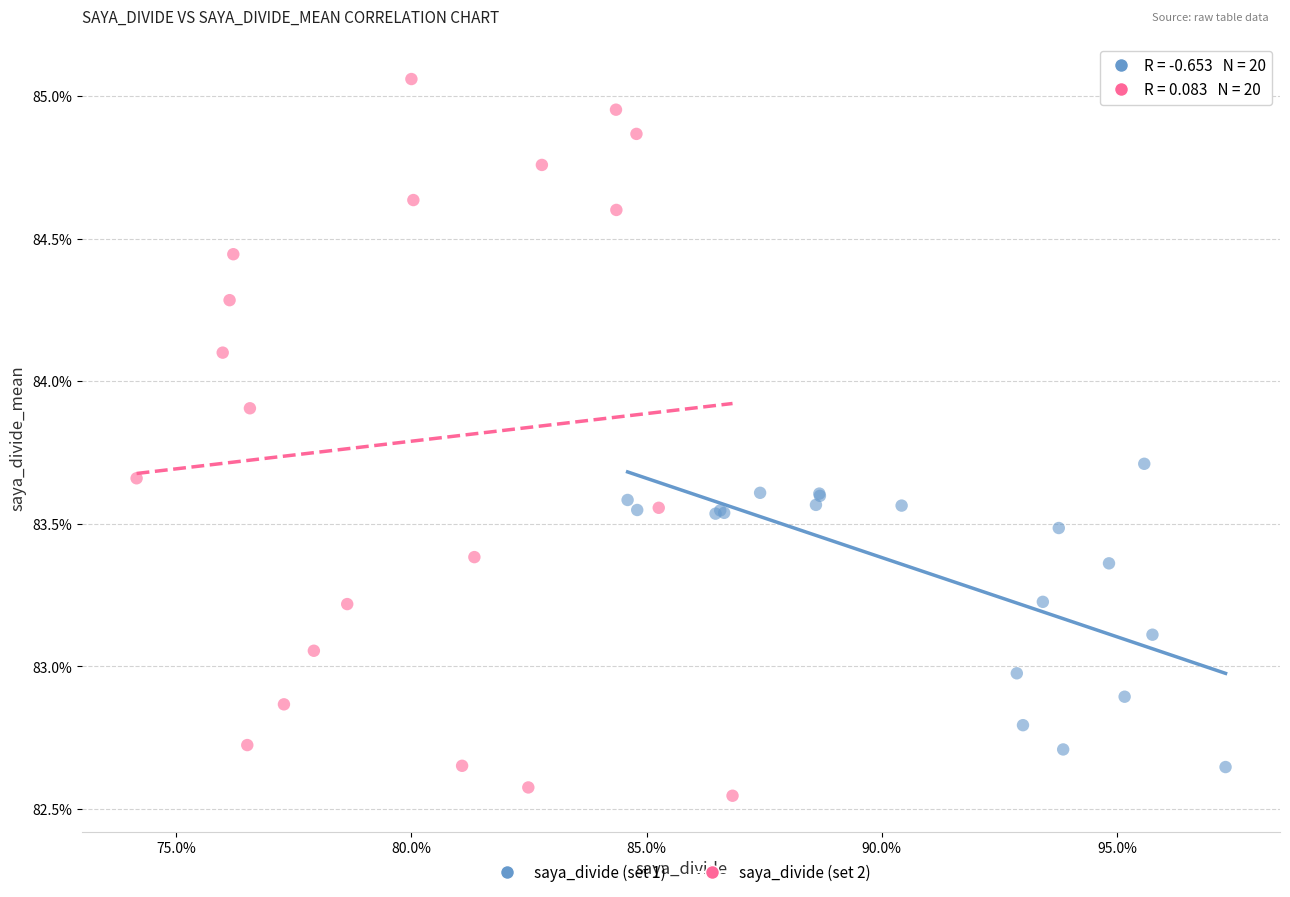

Which series contains the highest Y value?

saya_divide (set 2)